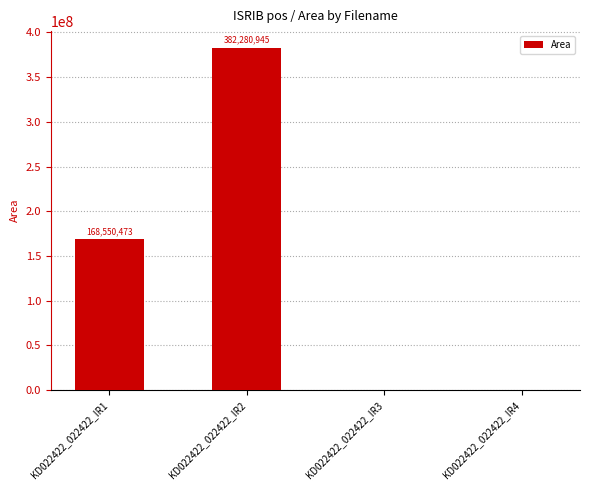

Are the bars horizontal?

No